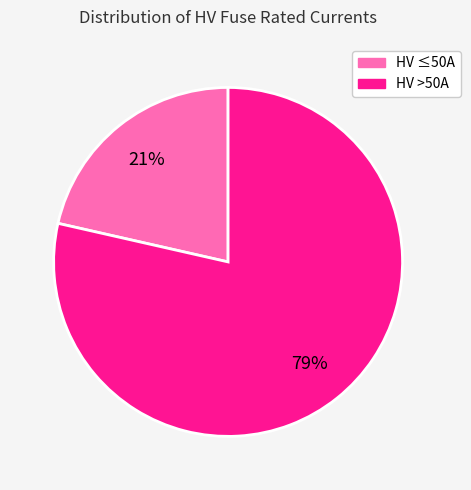

Is there any slice that represents more than half of the pie?

Yes